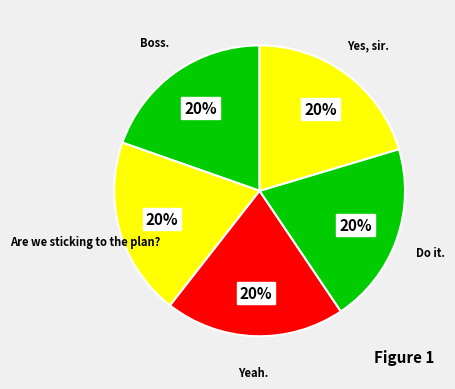

The Yes, sir. slice represents 20% of the pie. True or false?

True